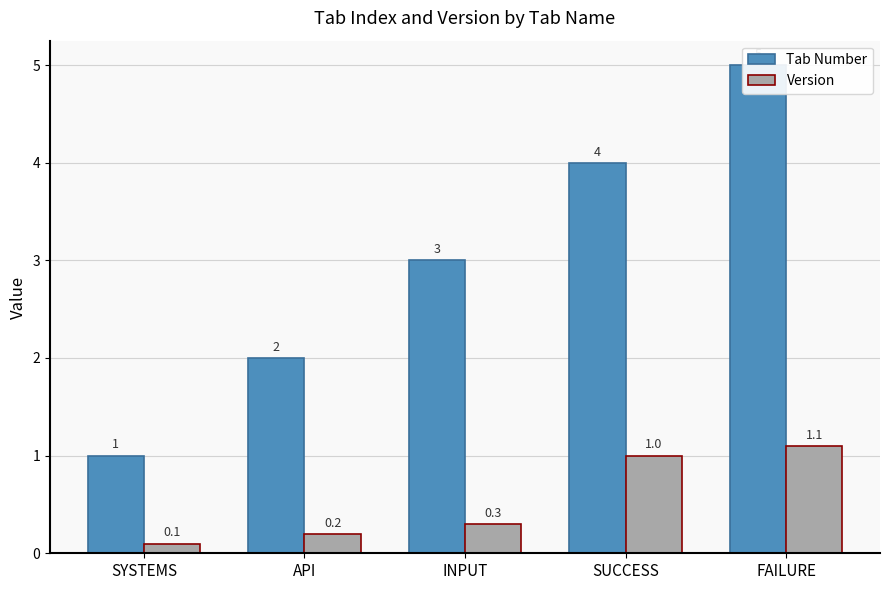

Count the Tab Number values in the range 2 to 4.

3